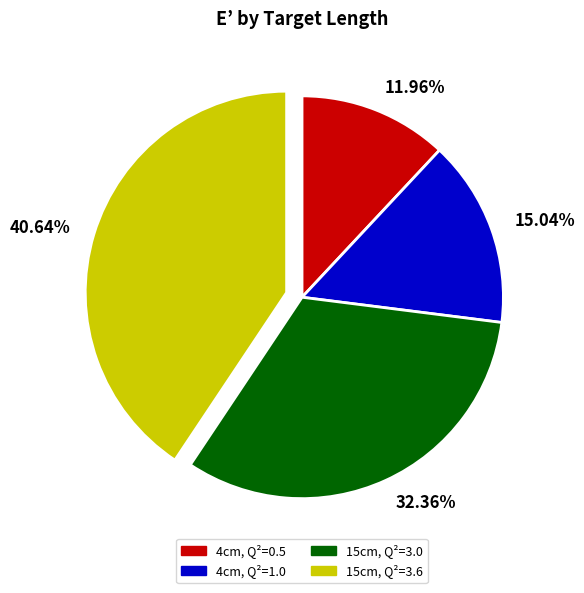

What is the ratio of the value at 4cm, Q²=0.5 to the value at 4cm, Q²=1.0?

0.8